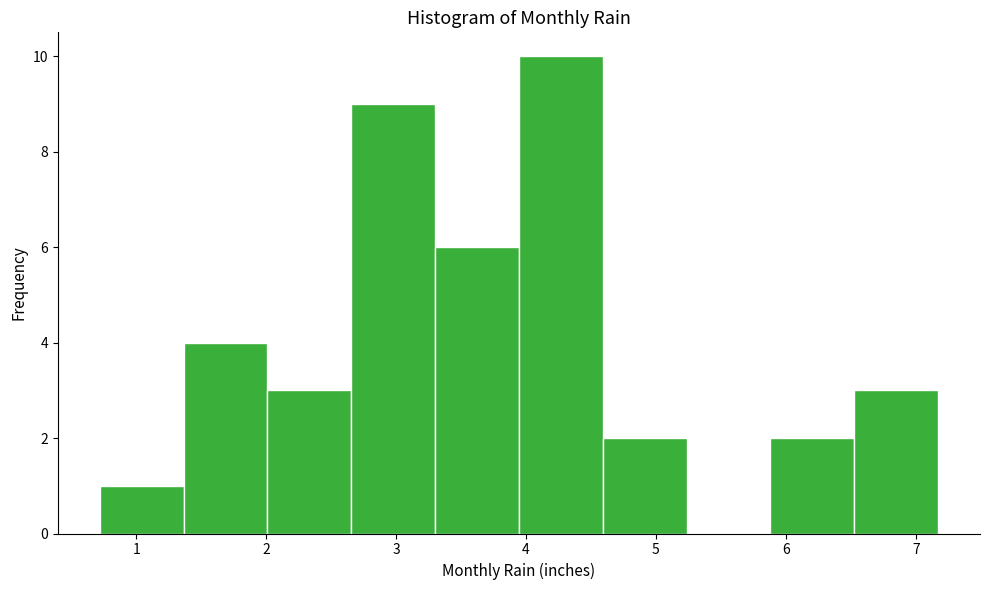

How tall is the bar that spans 6.5 to 7.2 on the x-axis? Neither the bar edges nor the heights are printed on the chart, so give them approximately, as read against the axes.

3